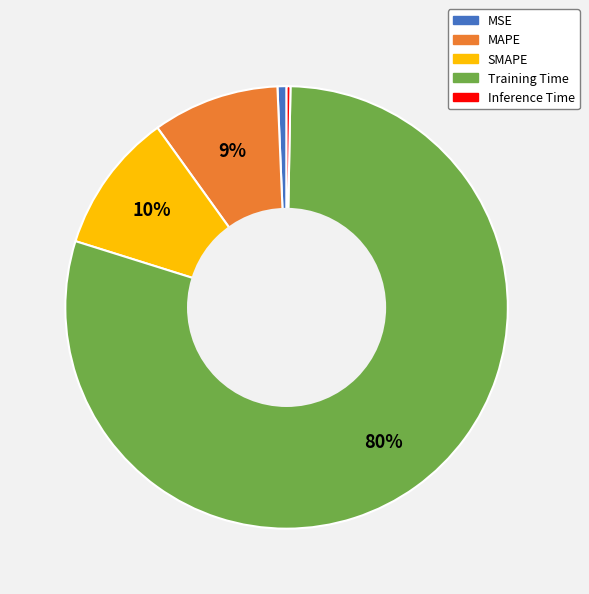

The MAPE slice represents 9% of the pie. True or false?

True